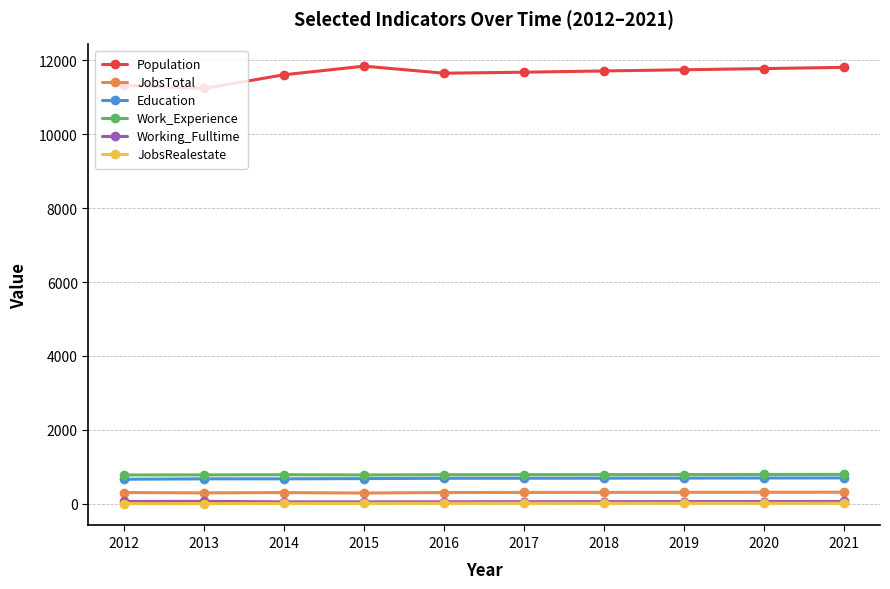

Is the value of JobsTotal at 2014 greater than the value of Work_Experience at 2019?

No